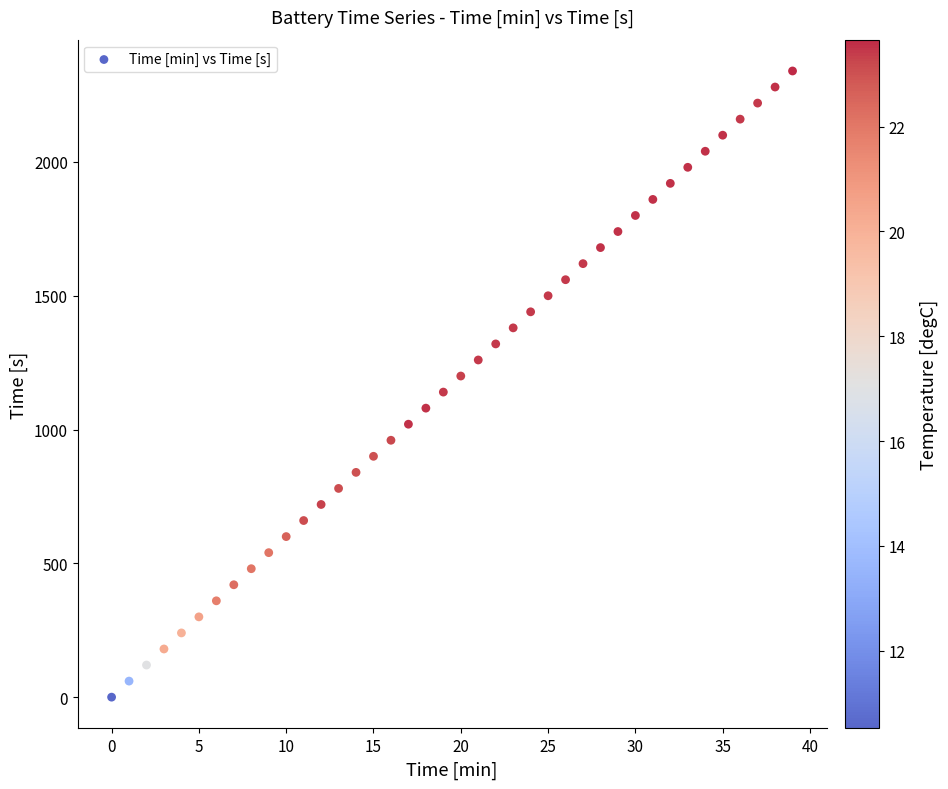

What is the range of X values (max minus min)?

39.0